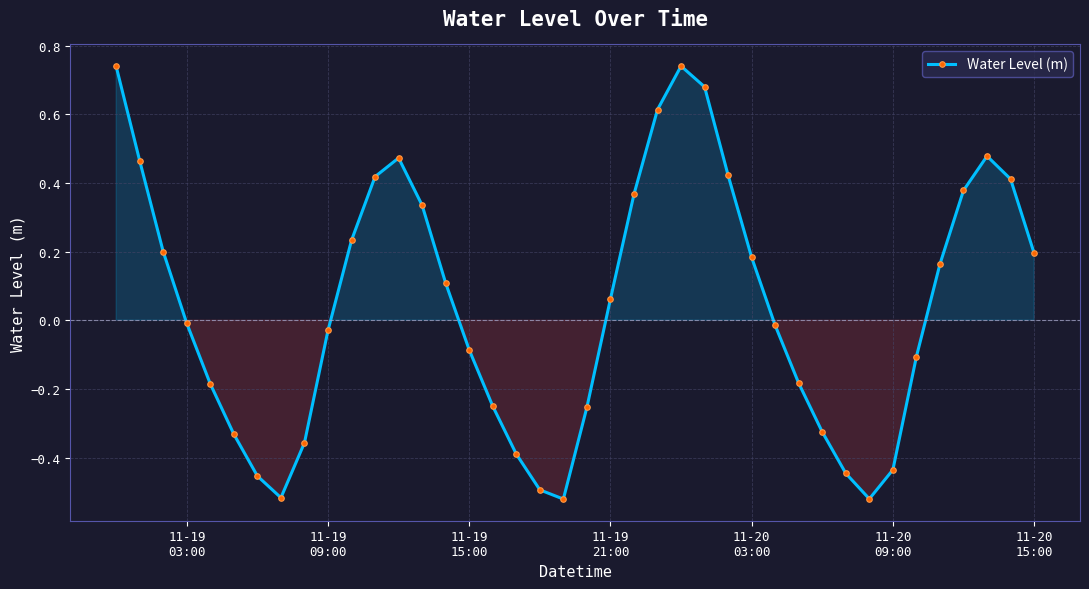

How many points are lower than both their immediate neighbors (excluding endpoints)?

3